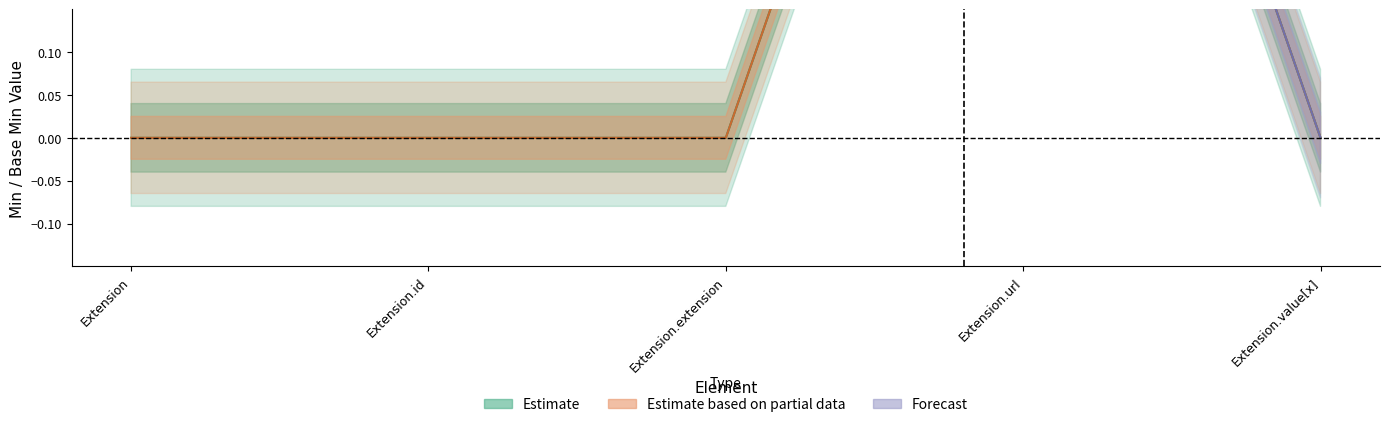

Is the value of min_values at Extension.value[x] greater than the value of base_min_values at Extension.url?

No